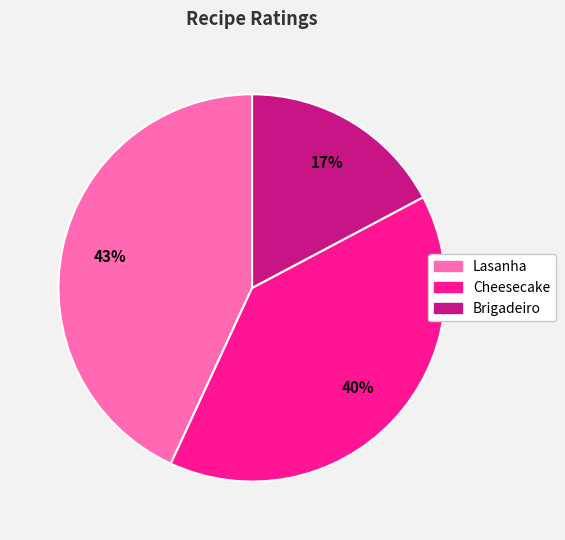

To the nearest percent, what is the average slice percentage?

33%